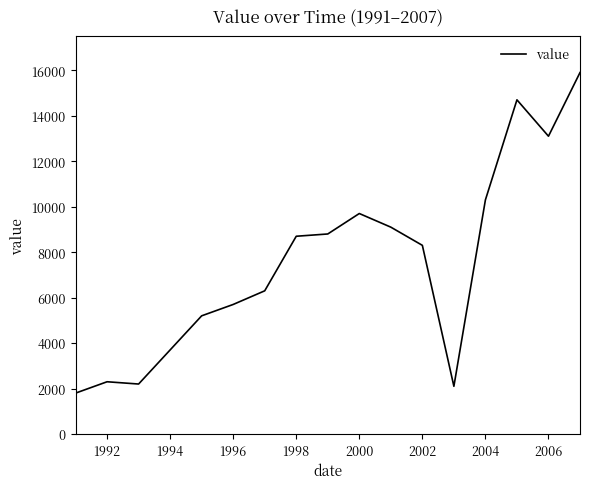

What is the maximum value shown in the chart?

15900